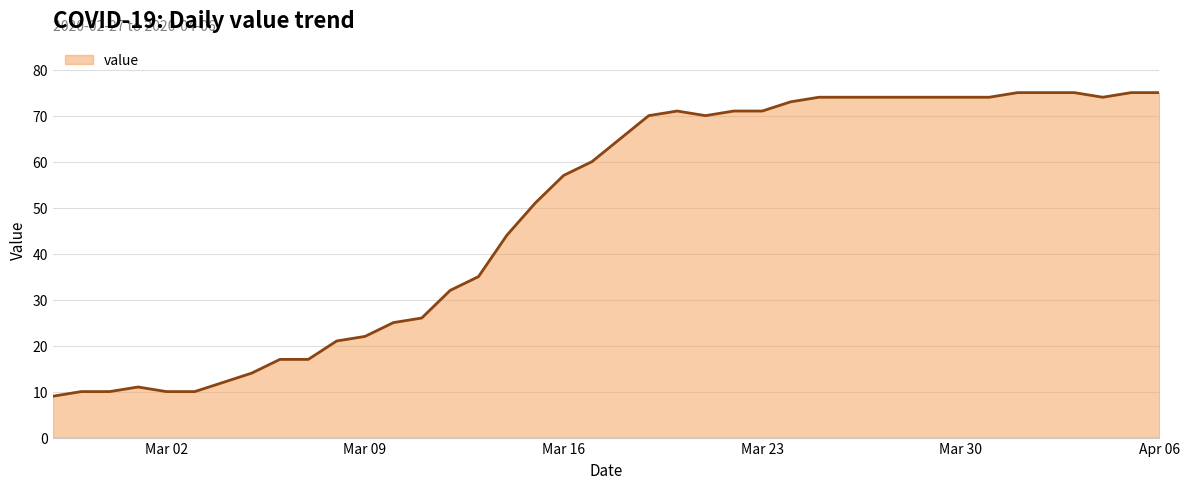

What is the greatest value displayed?

75